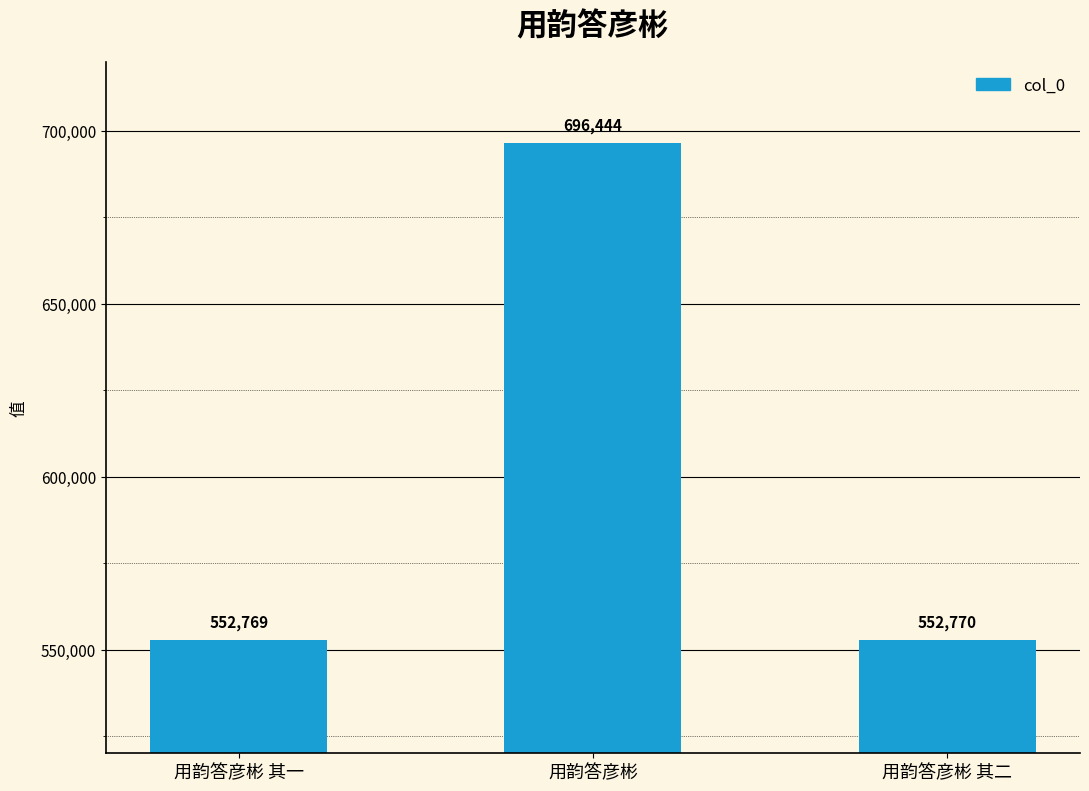

What is the average value?

600661